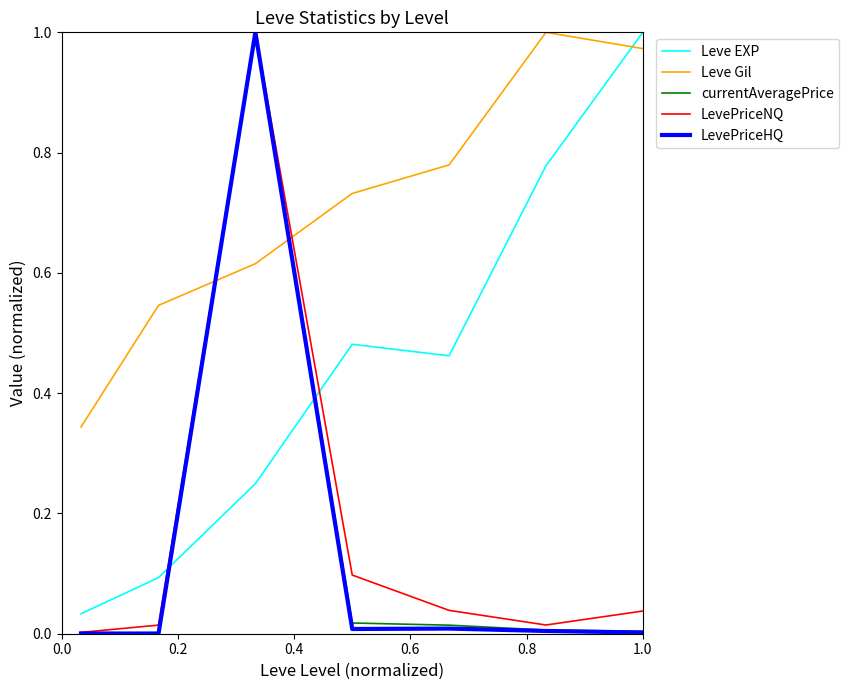

How many series are shown in this chart?

5